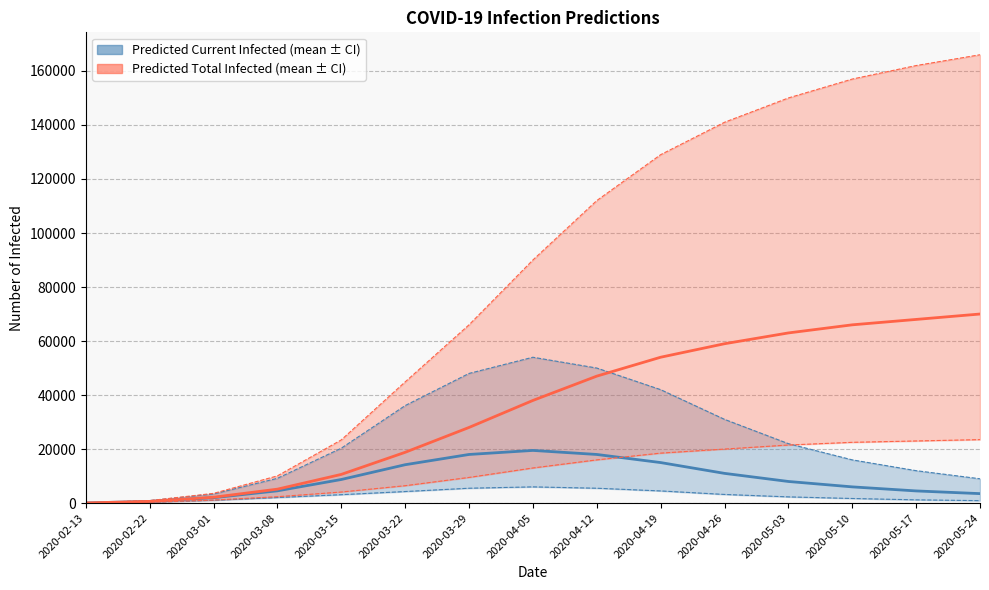

At which label is predicted_total_infected_upper closest to 83039?

2020-04-05